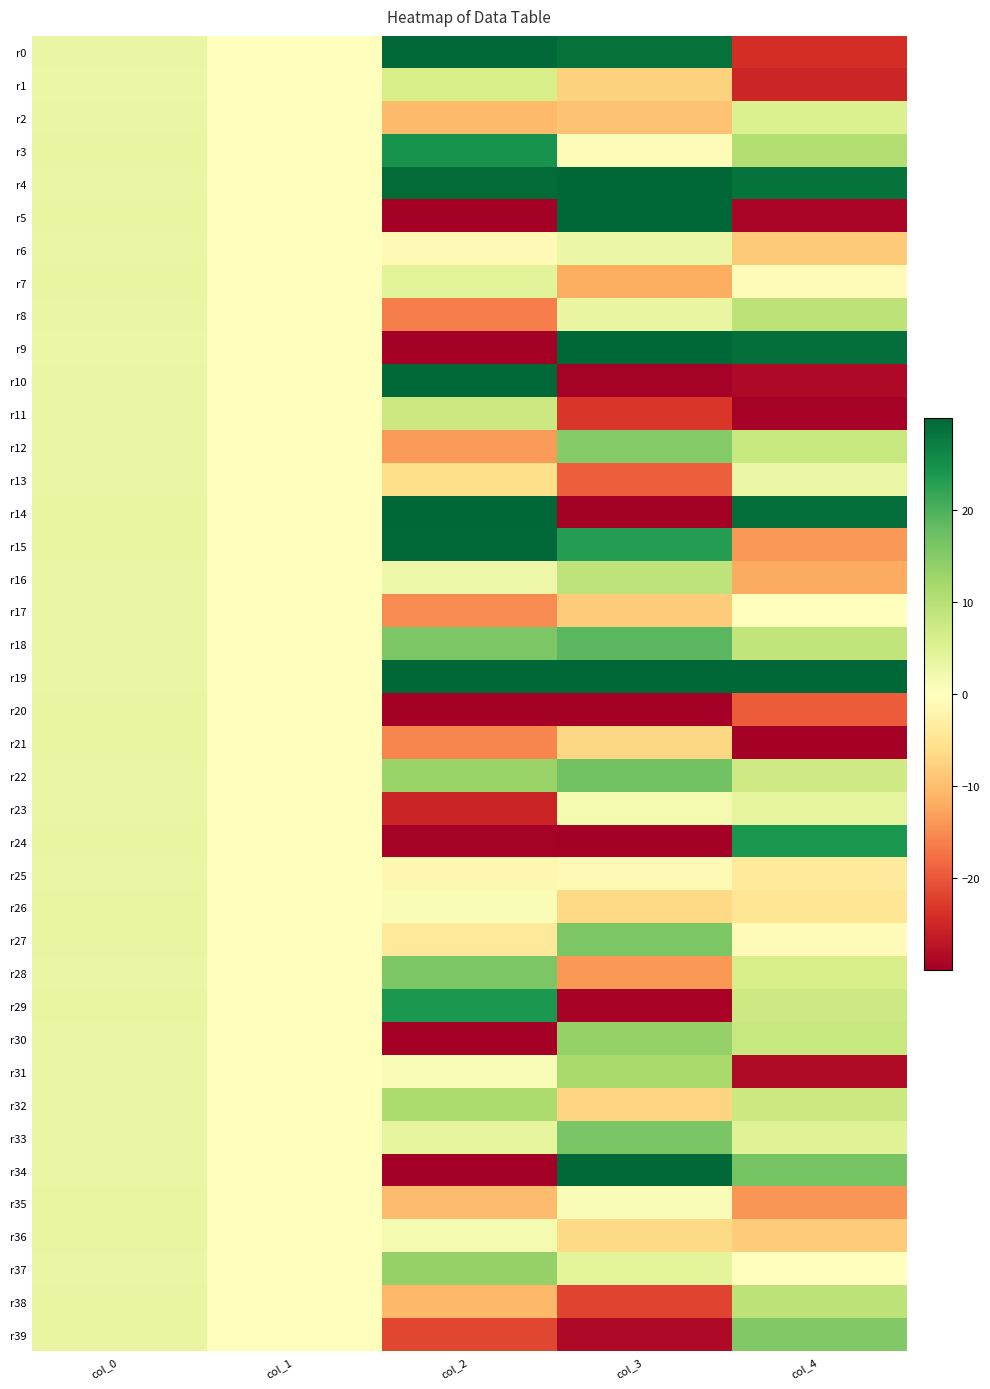

At which category is the sum across all series the highest?

col_0